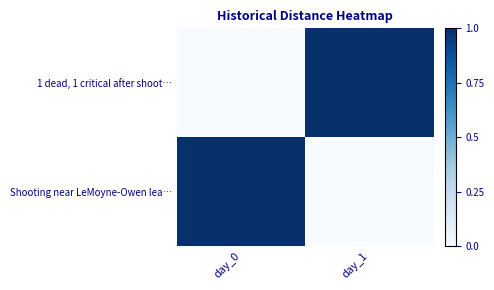

Between day_0 and day_1, which series saw the biggest shift?

1 dead, 1 critical after shoot…